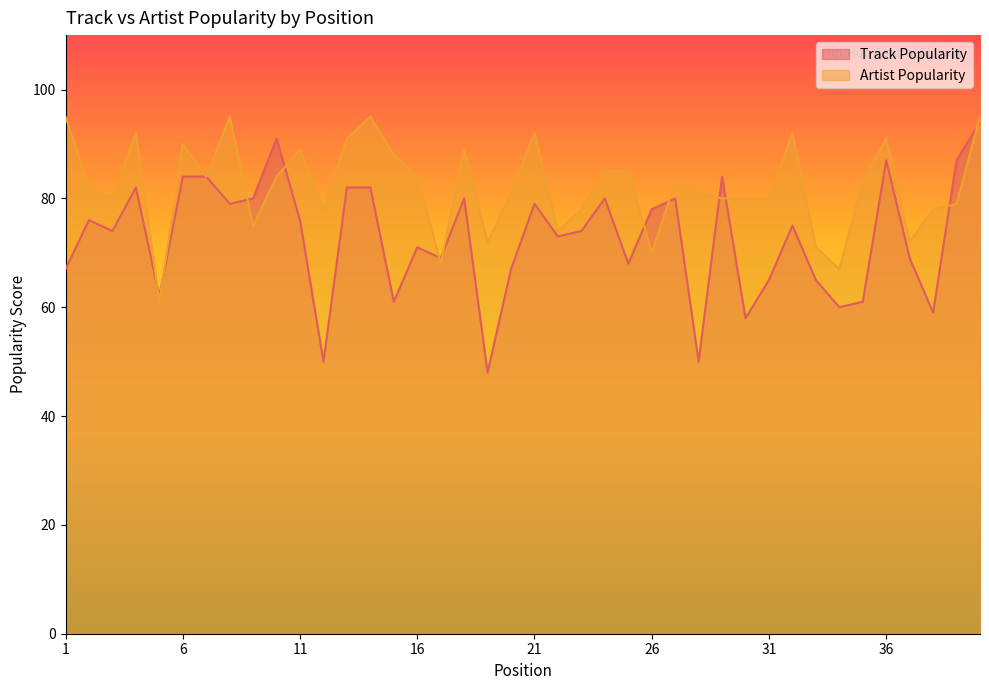

Where is the first local maximum for Artist Popularity?

4